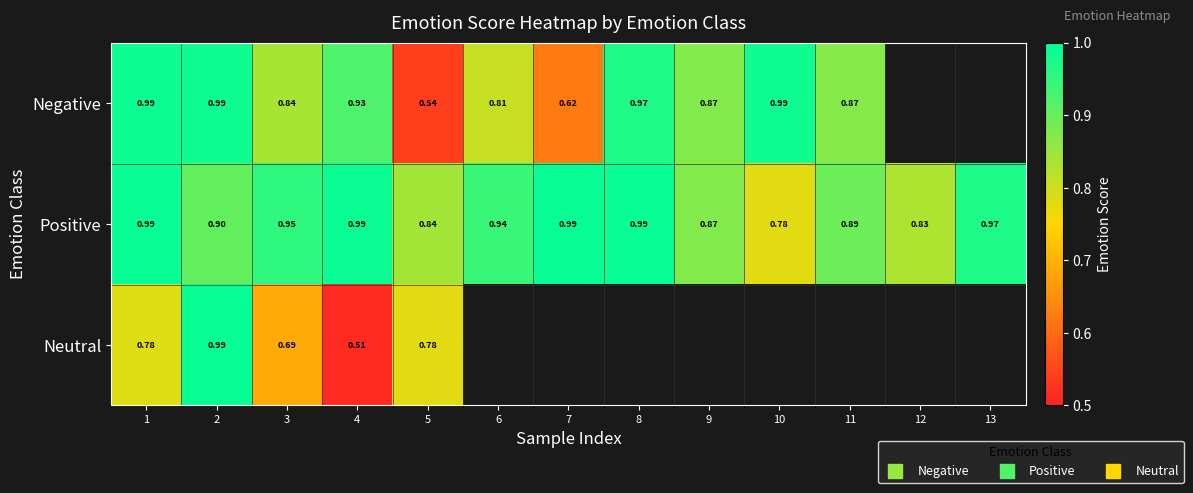

Between 6 and 8, which series saw the biggest shift?

Negative